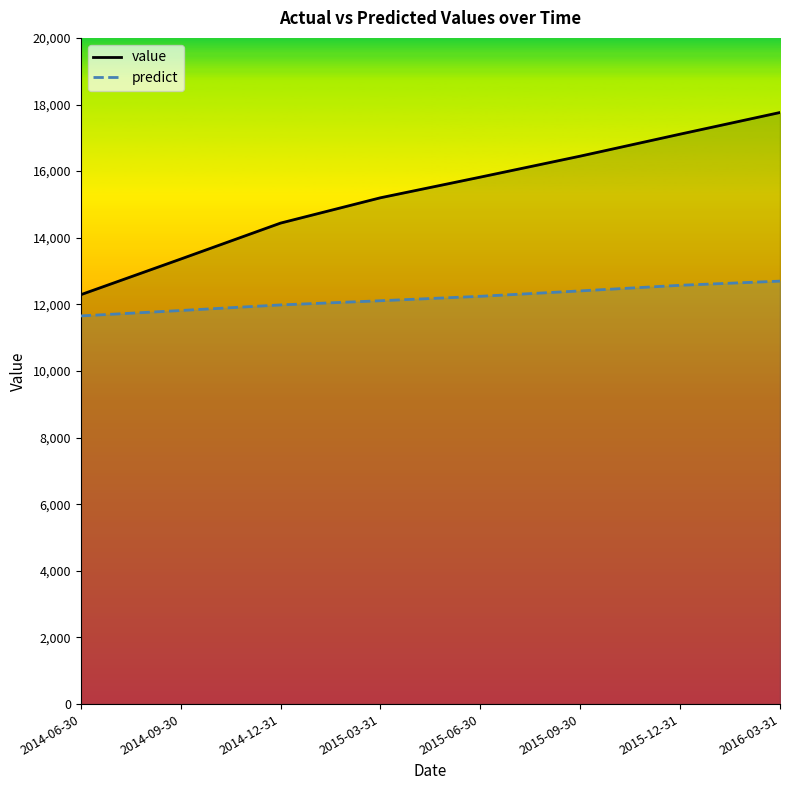

At which category is the sum across all series the highest?

2016-03-31